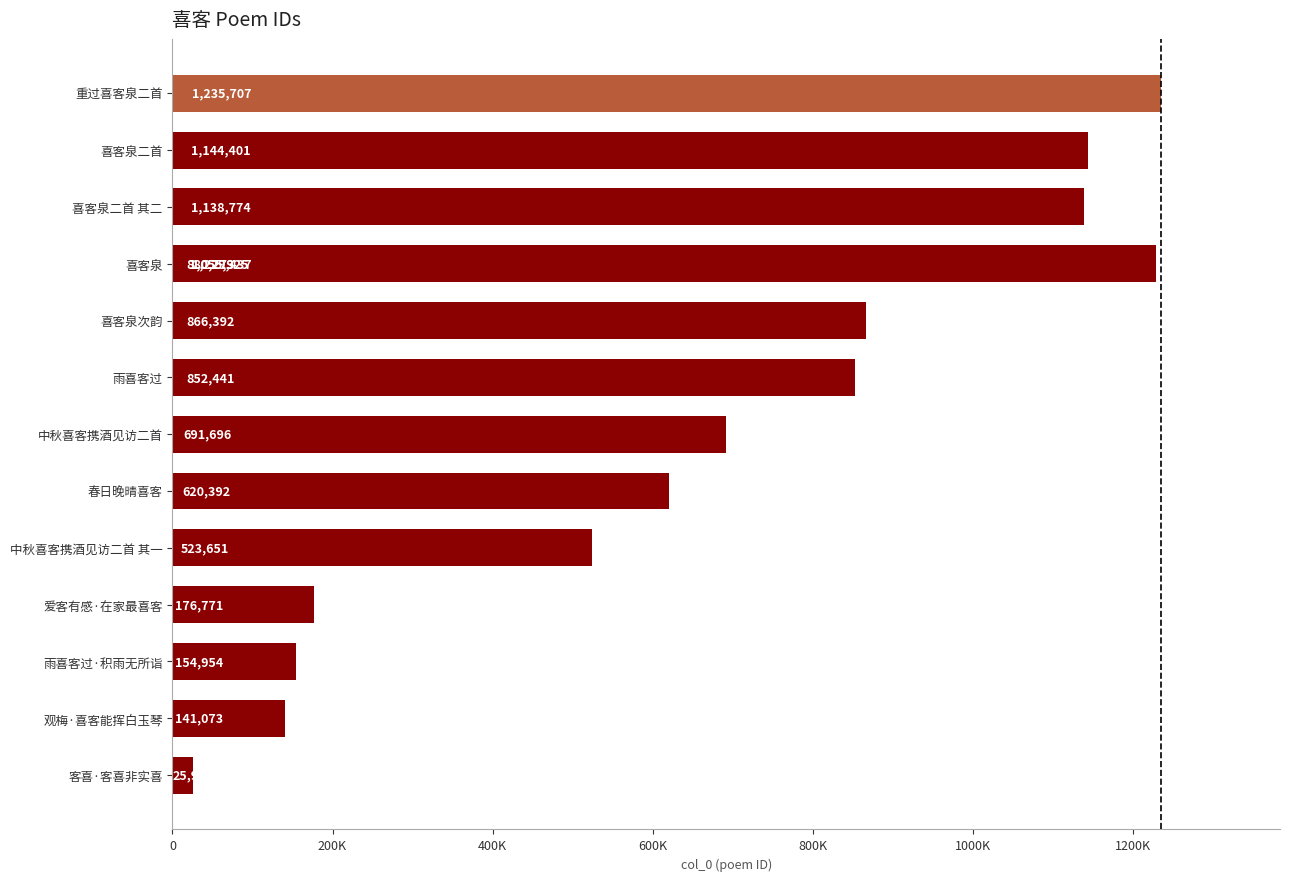

How many values are below 852441?

7